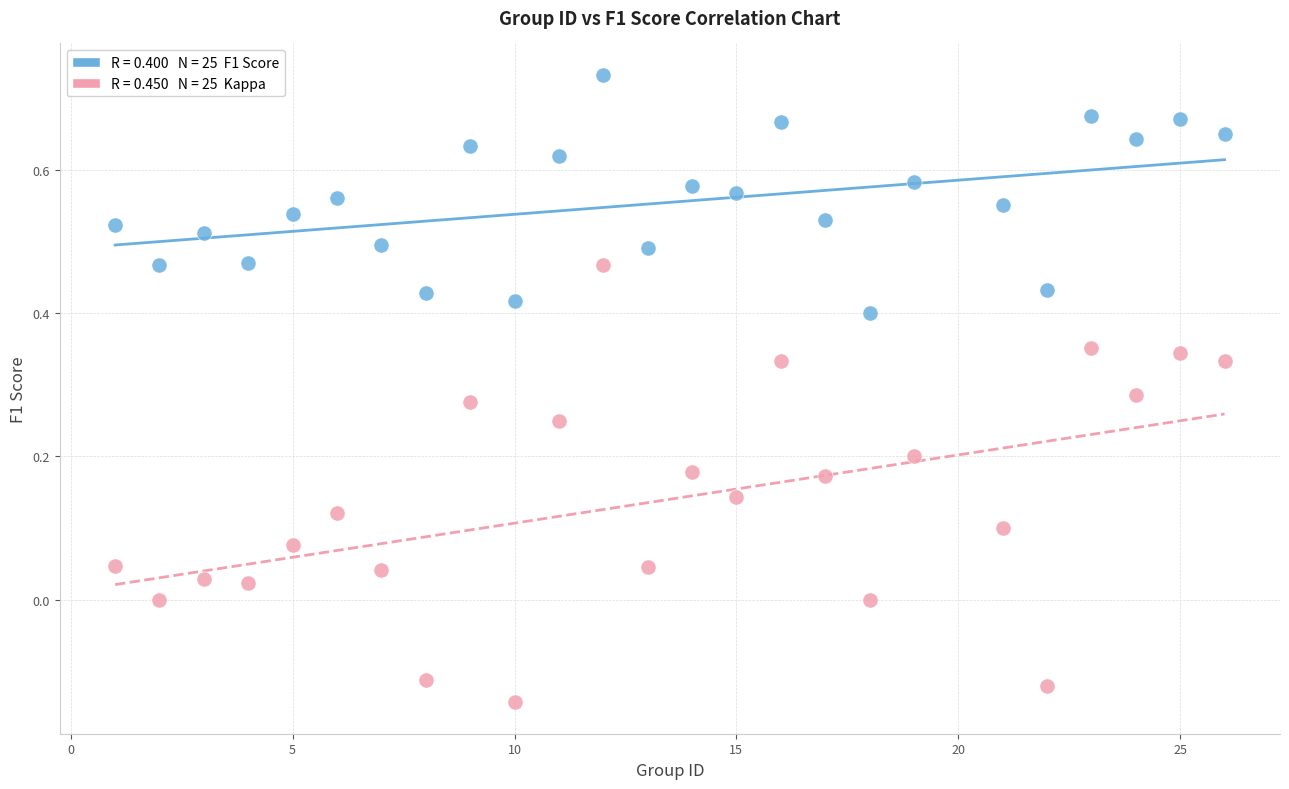

Across all data points, what is the range of X values (max minus min)?

25.0